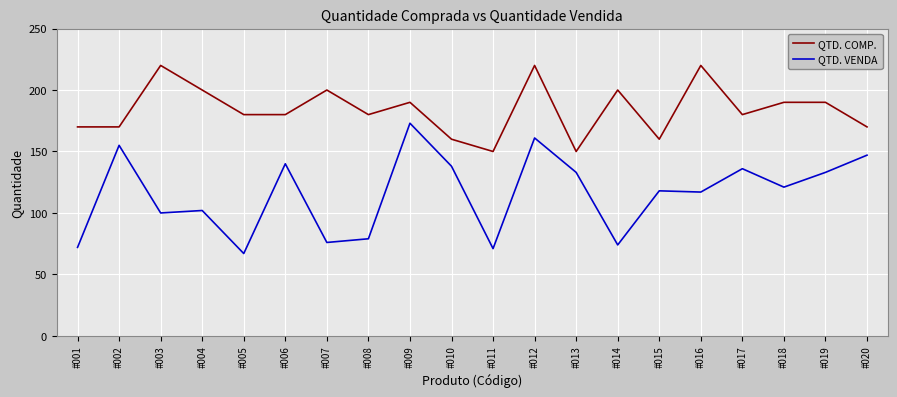

The value of QTD. COMP. at #001 is 255. True or false?

False